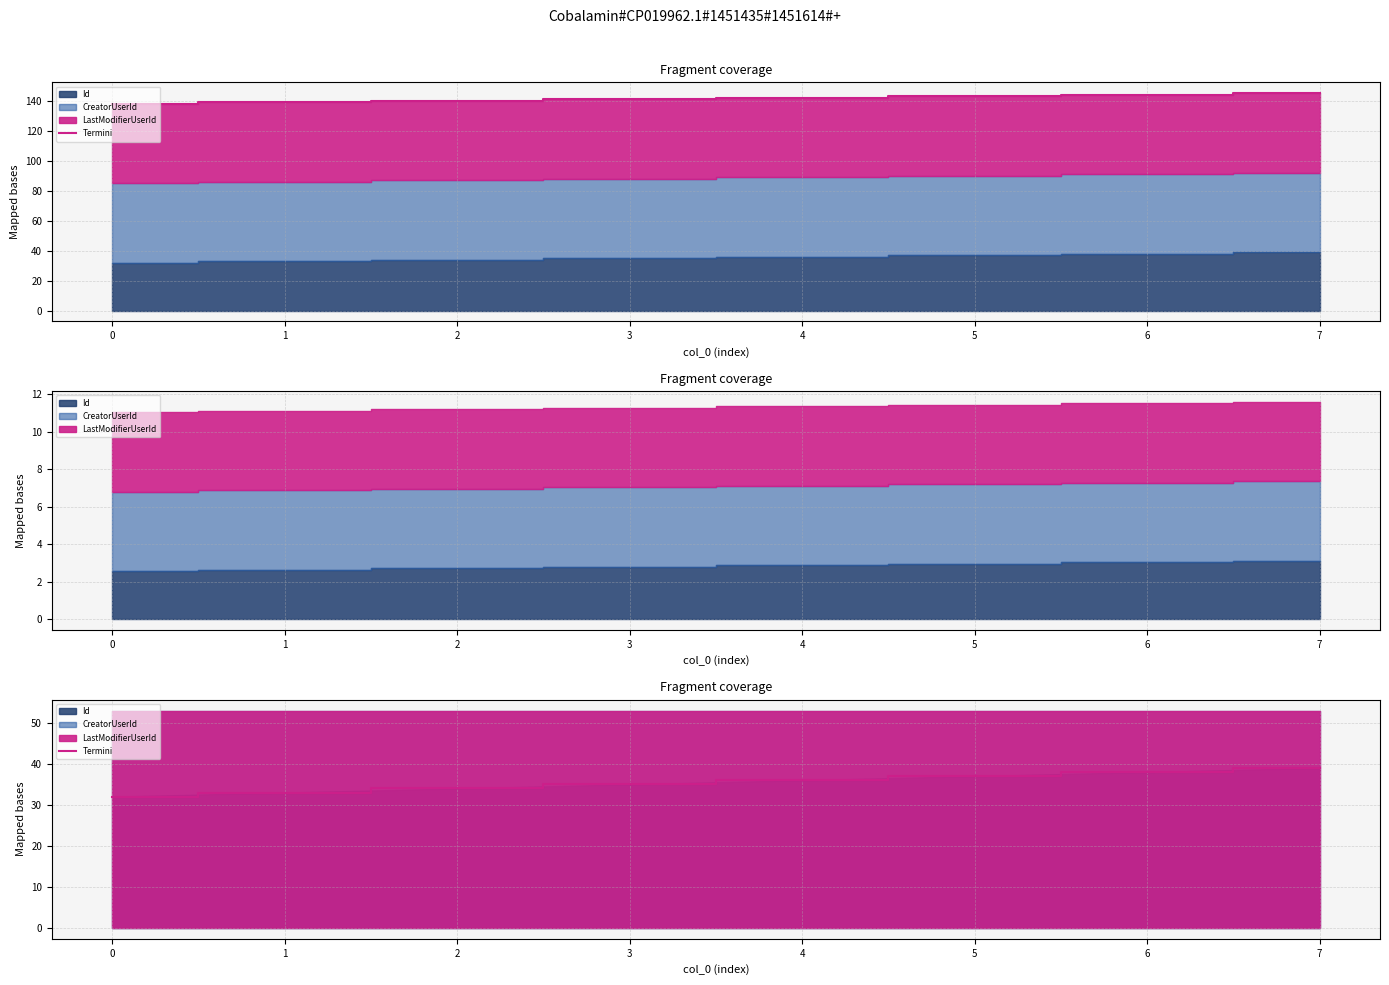

Where is the data nearest to the value 35?

3